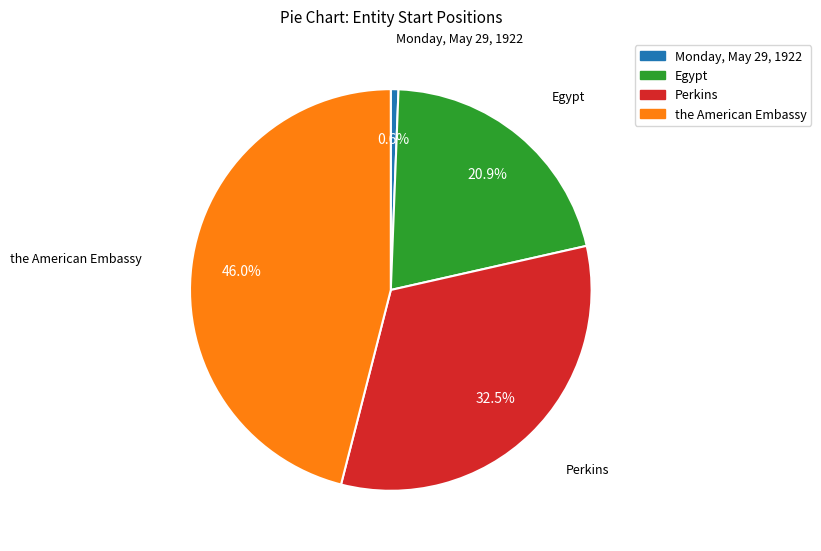

Is the American Embassy the majority of the pie?

No